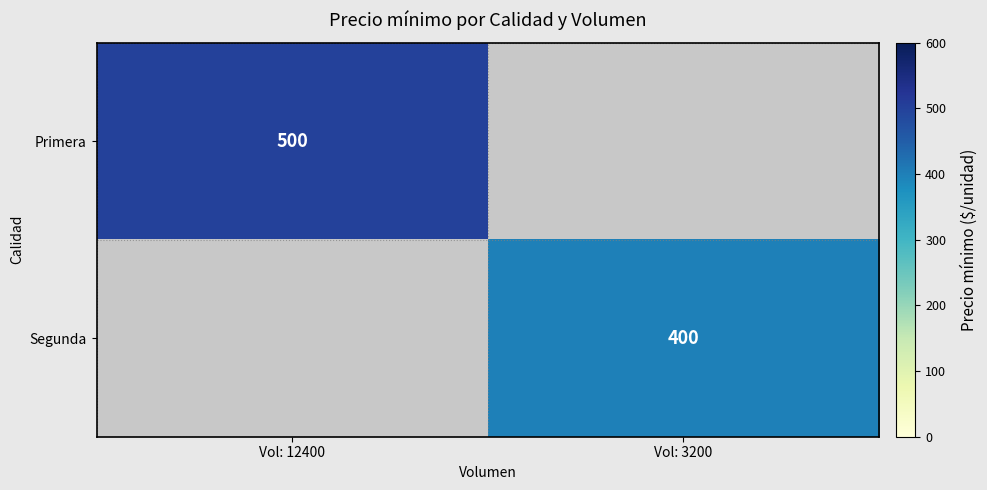

The Segunda series shows 633 at Vol: 3200. True or false?

False